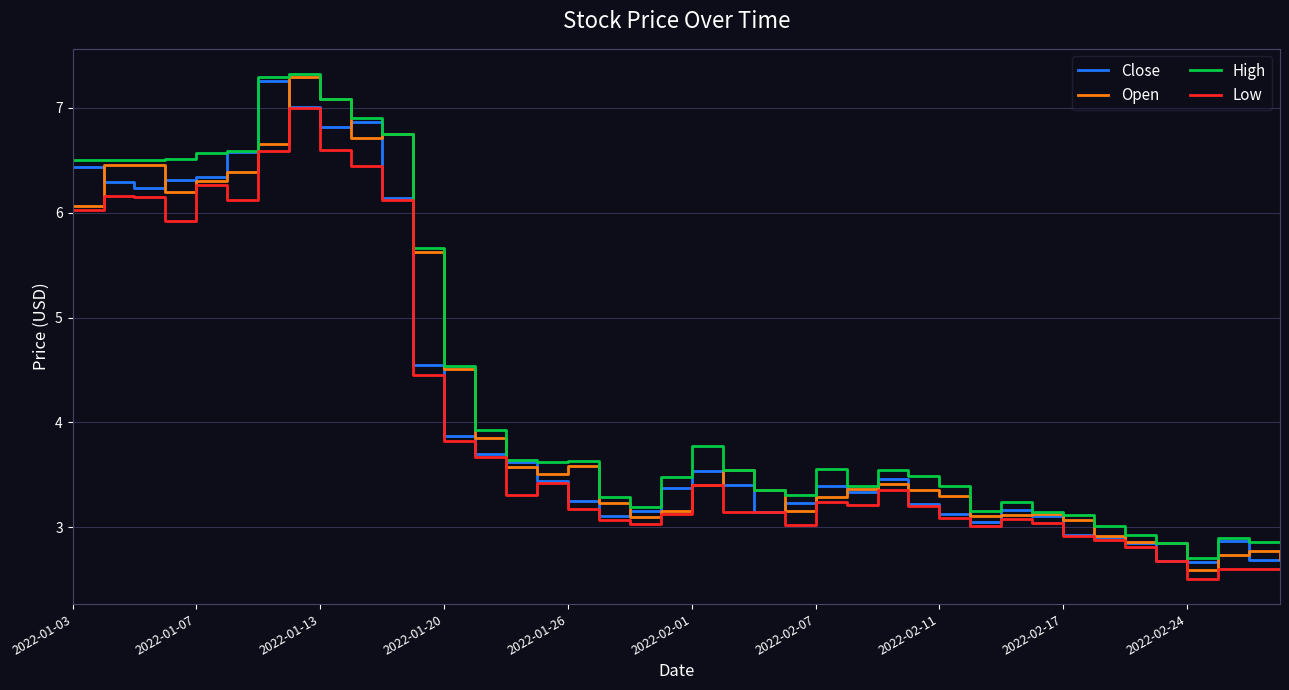

True or false: Low and High intersect in this chart.

False